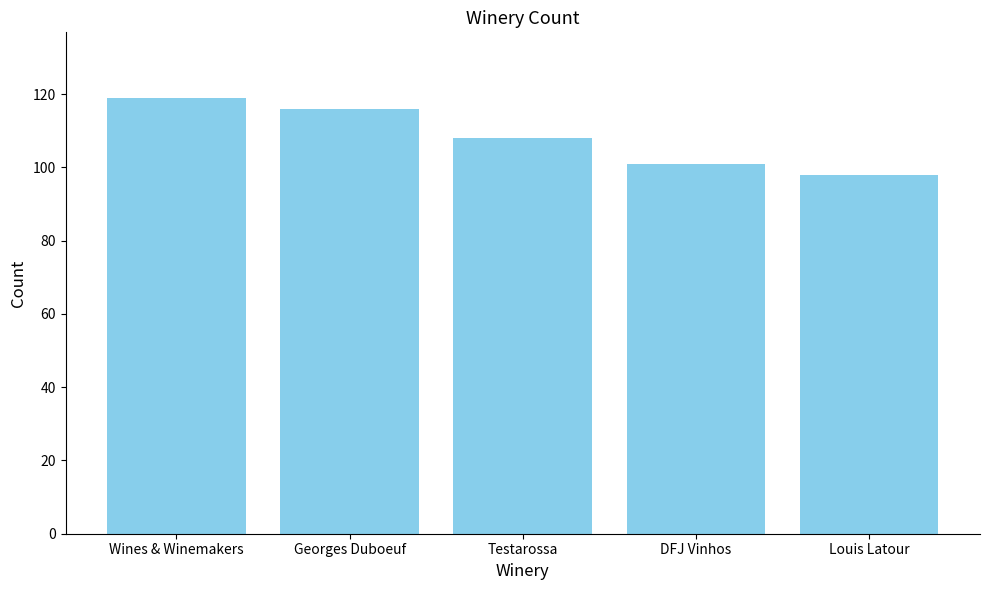

Reading left to right, transcribe all the data shown in this chart.

Wines & Winemakers=119	Georges Duboeuf=116	Testarossa=108	DFJ Vinhos=101	Louis Latour=98